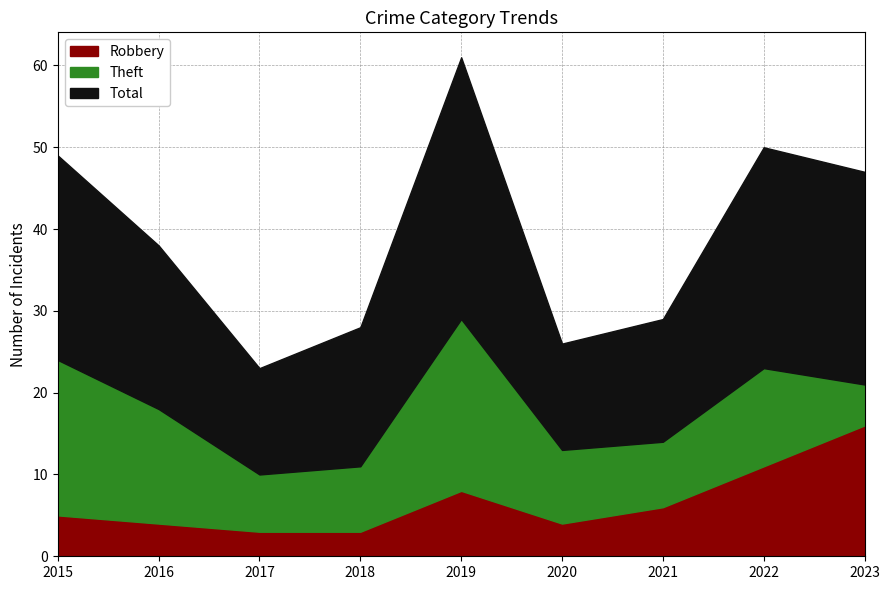

Is it true that Total equals 15 at 2019?

False